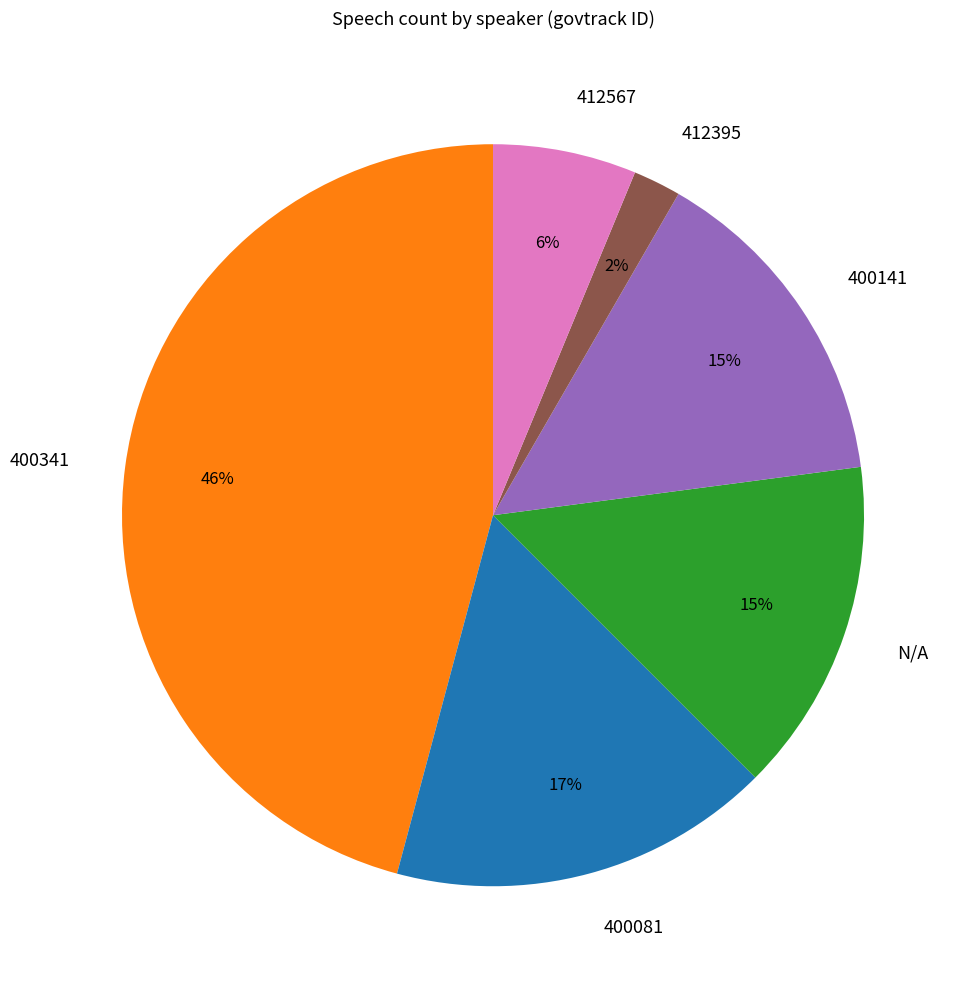

What is the largest slice in the pie chart?

400341